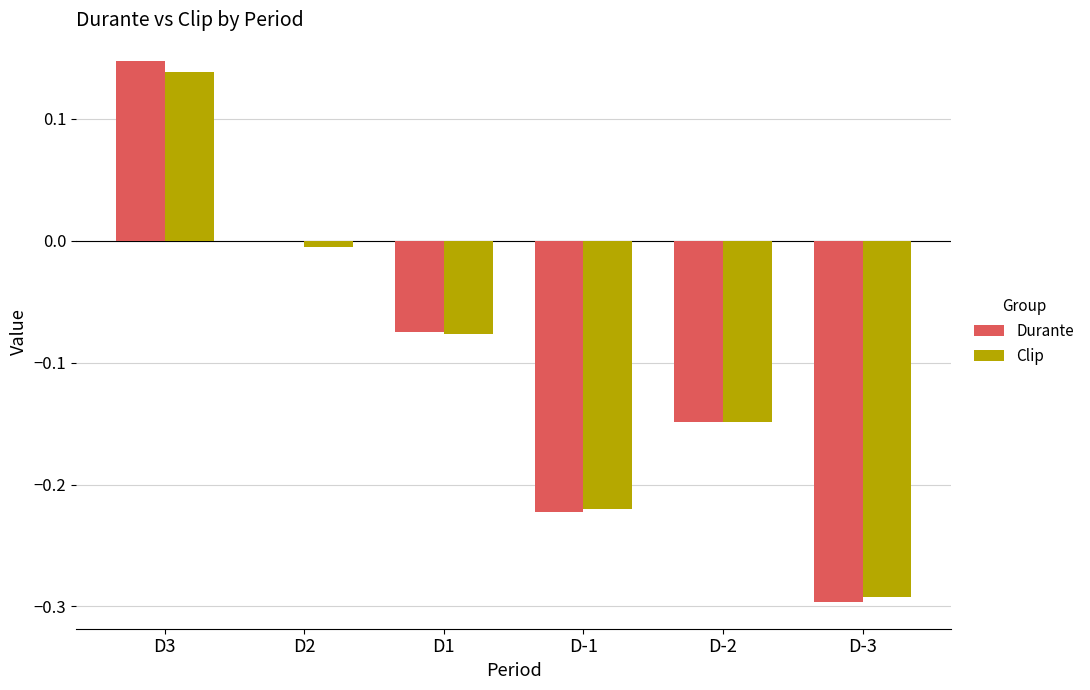

At which category is the sum across all series the highest?

D3